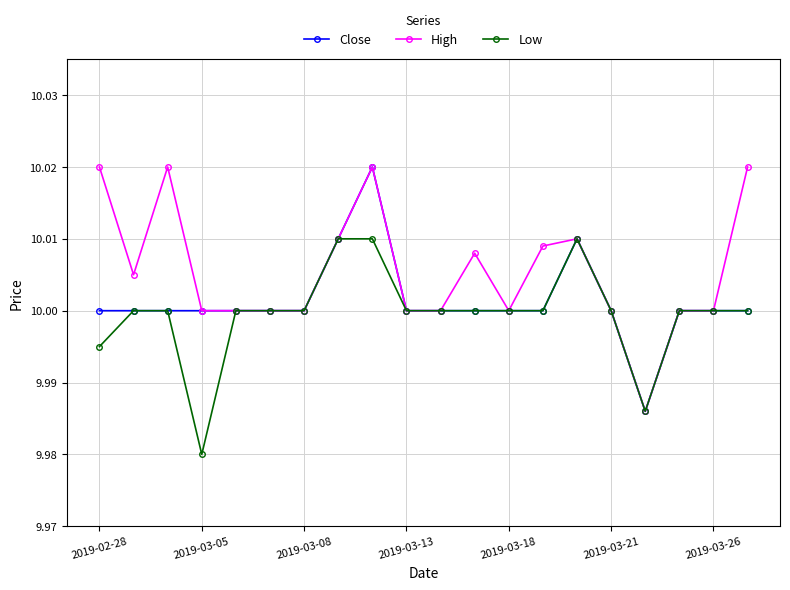

Which series has the largest total across all categories?

High